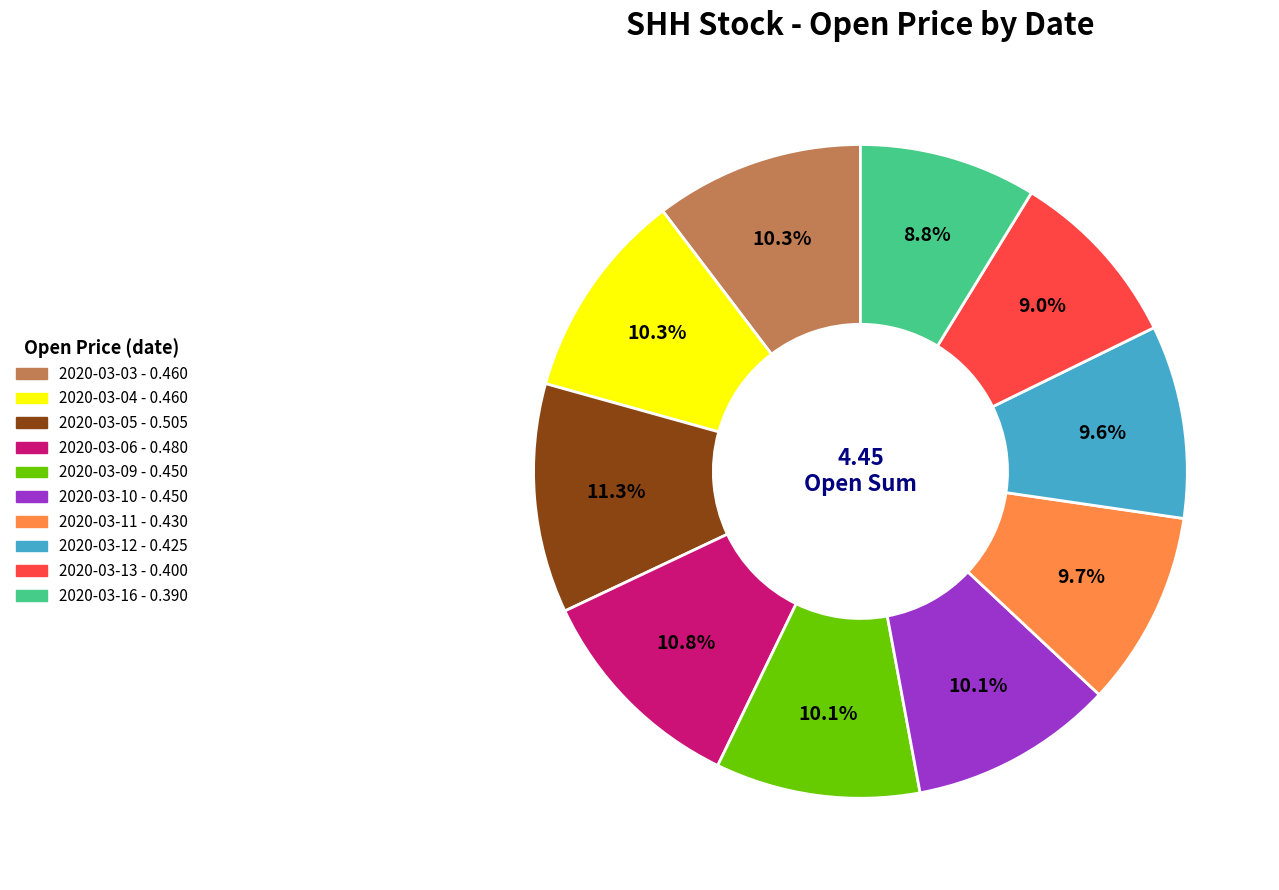

To the nearest percent, what is the difference between the 2020-03-03 and 2020-03-05 slice percentages?

1%